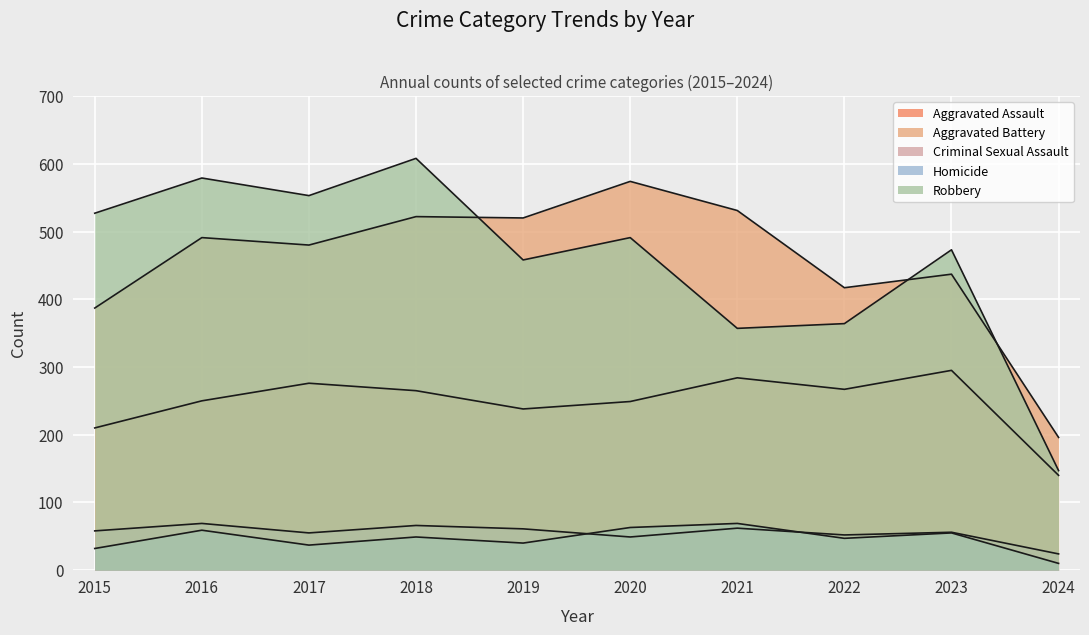

What is the average value of the Aggravated Assault series?

247